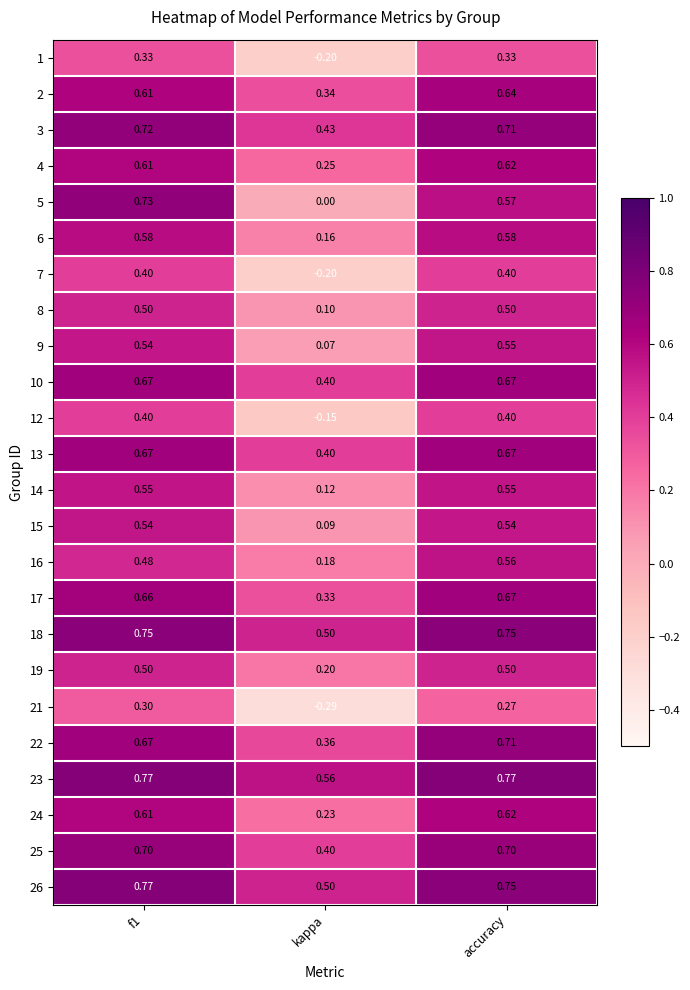

Which series has the largest total across all categories?

23